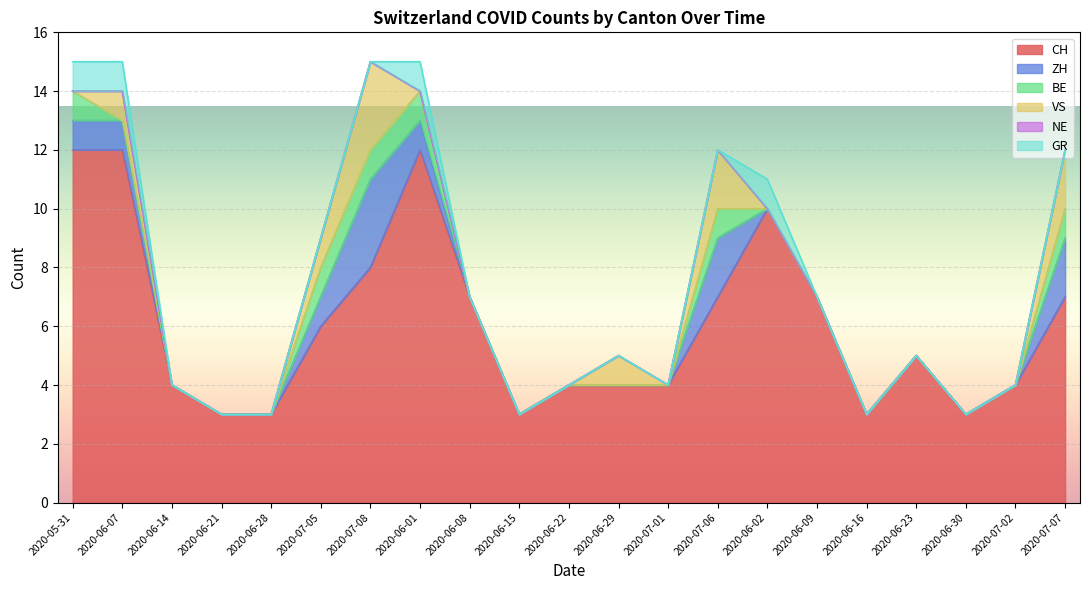

What is the total value across all series at 2020-06-28?

3